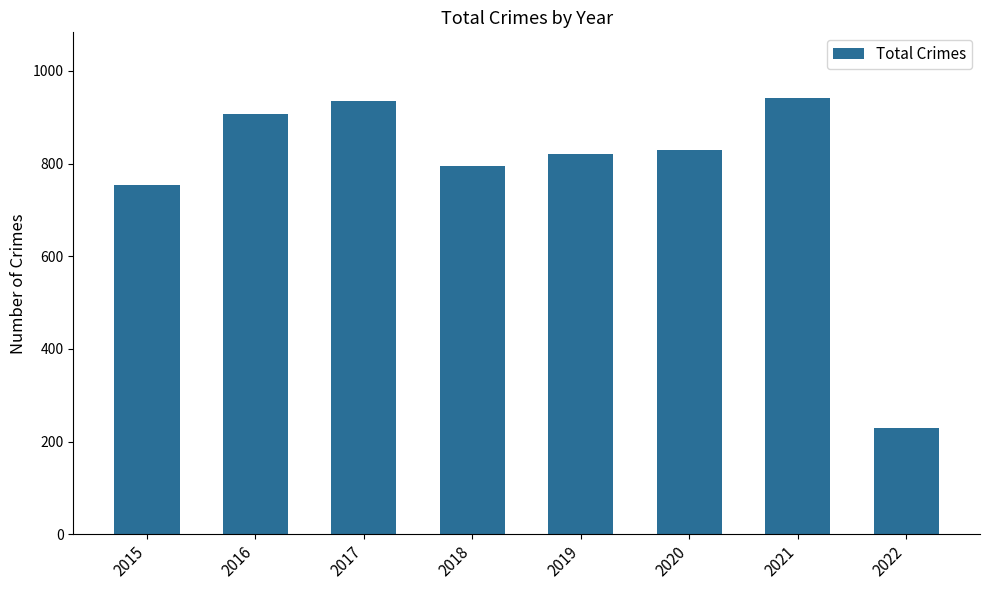

What is the change in value from 2018 to 2022?

-565